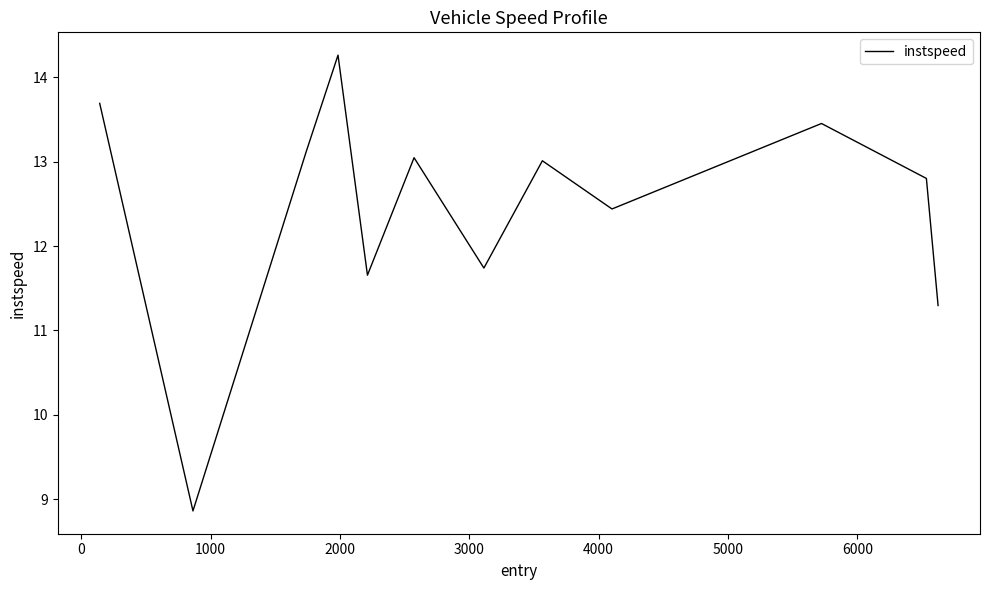

What is the greatest value displayed?

14.3